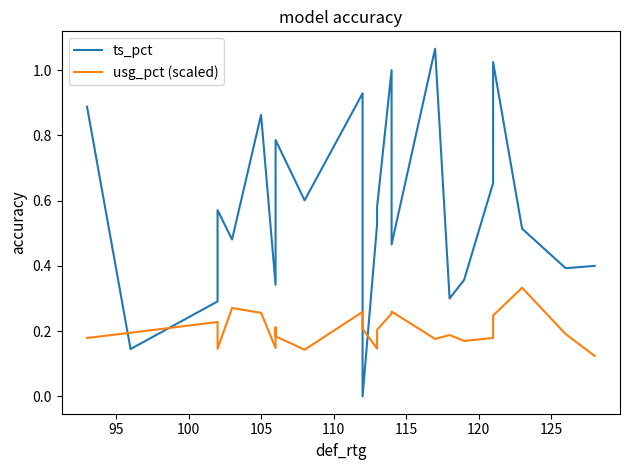

Which series has the widest spread of values?

ts_pct